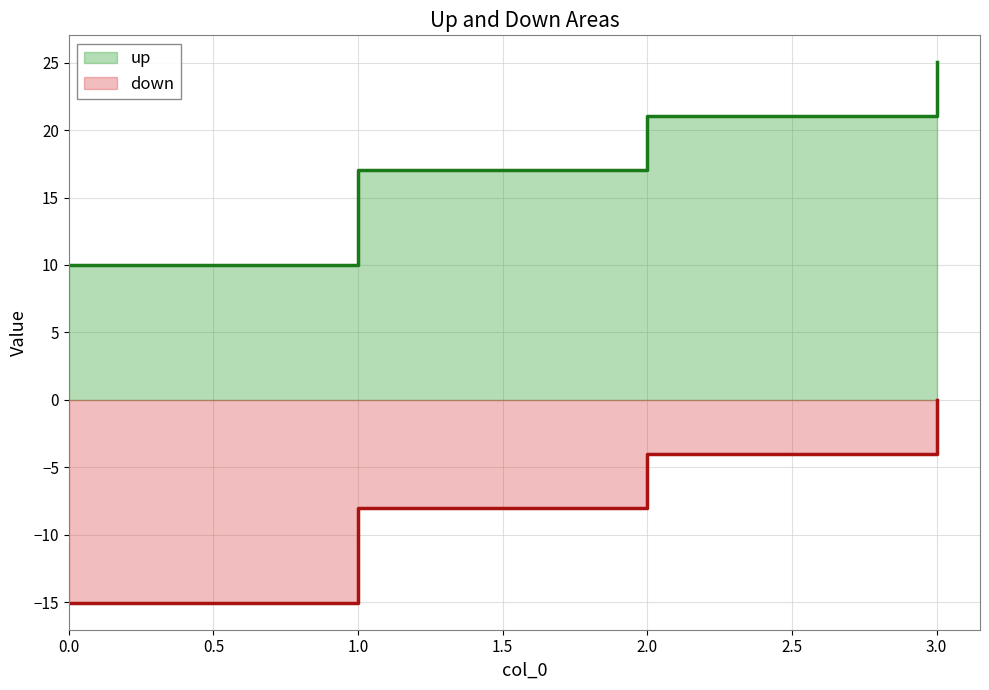

What is the difference between the down values at 2 and 1?

4.0